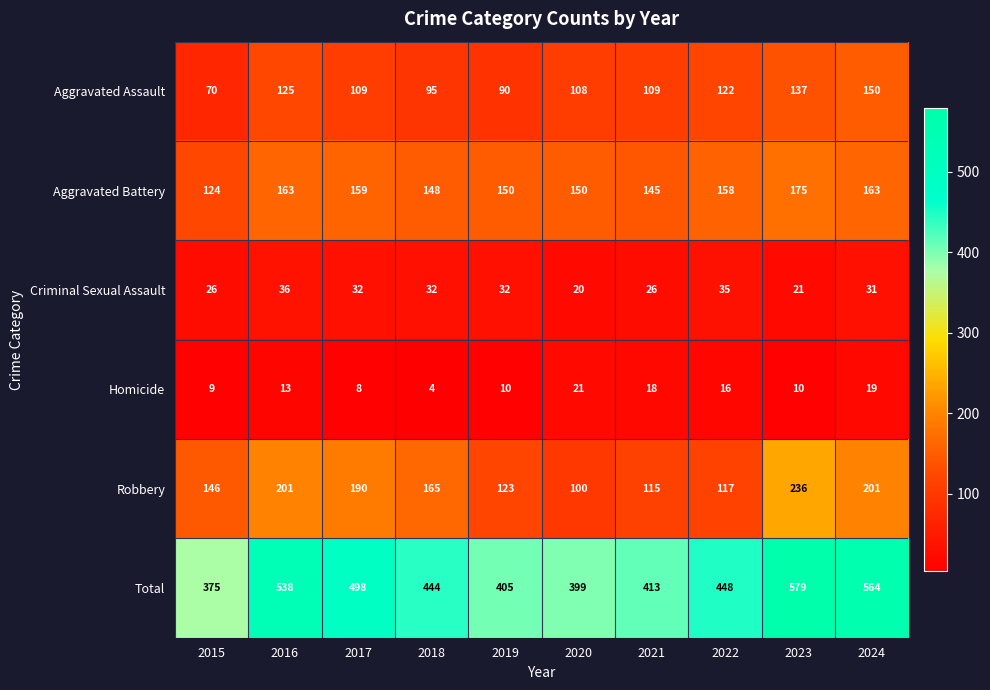

Which series changed the most between 2017 and 2021?

Total